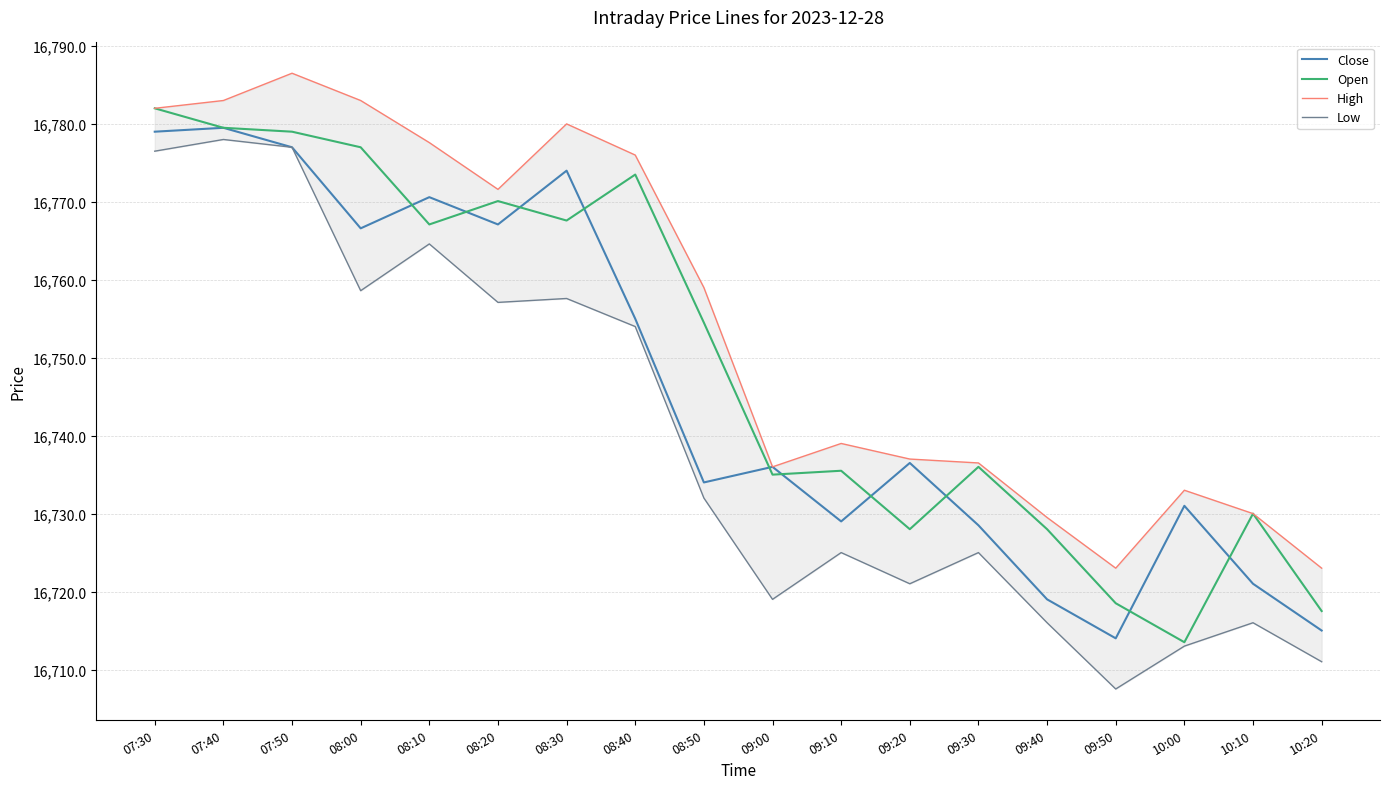

At which label does High reach its peak?

07:50